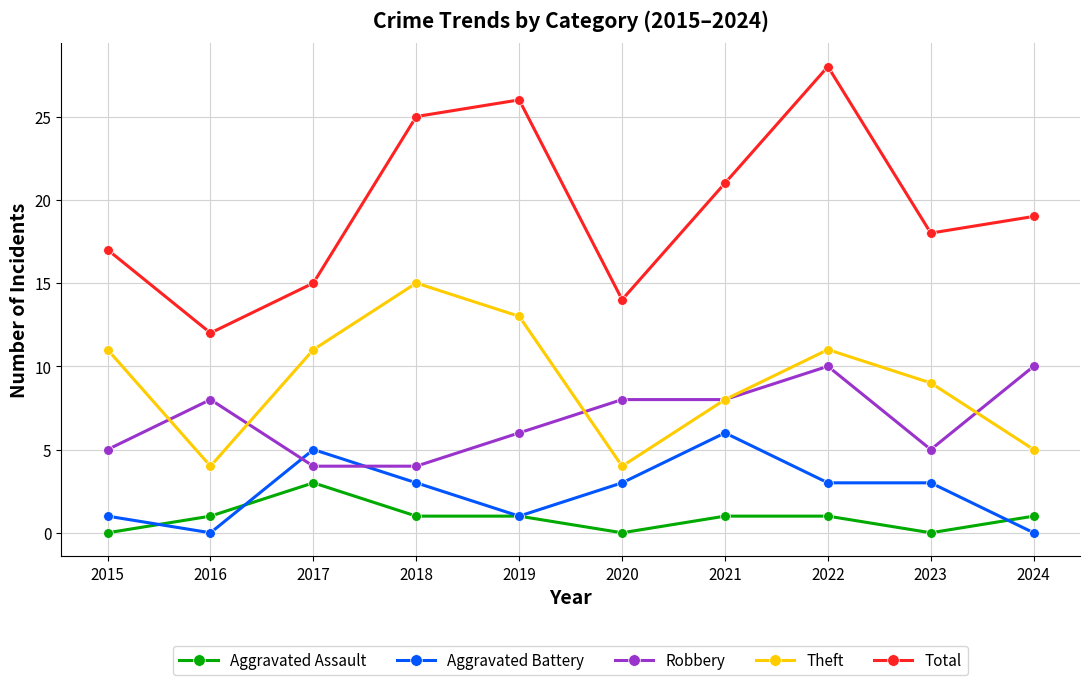

How many distinct data groups are displayed?

5